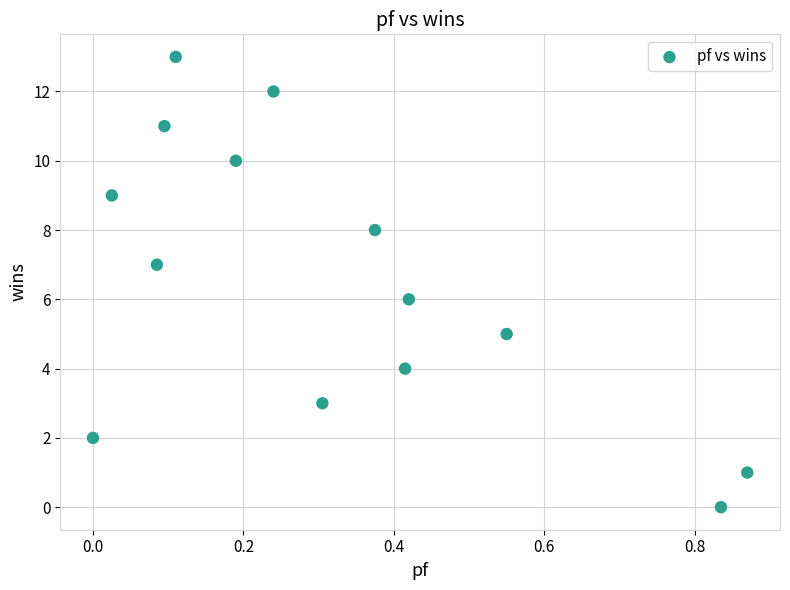

What is the range of Y values (max minus min)?

13